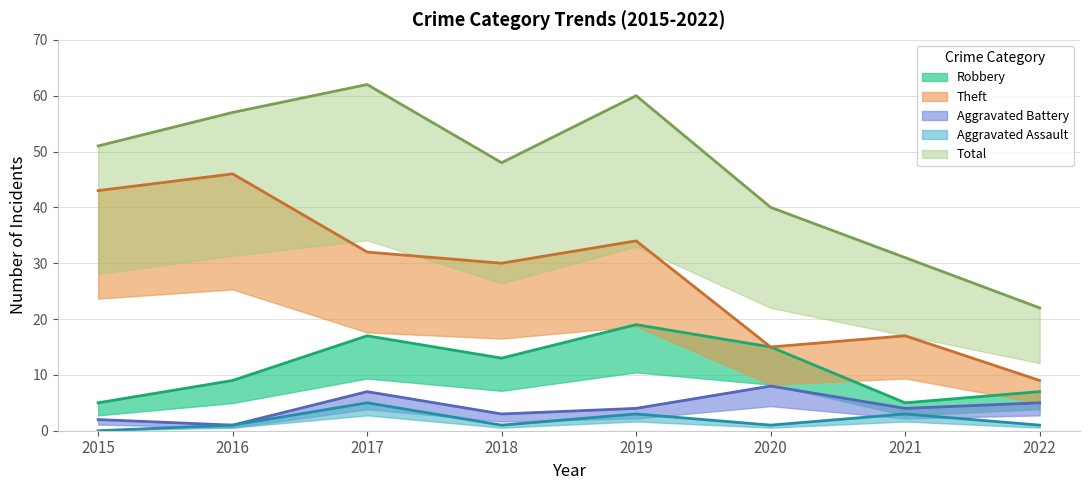

Which category has the highest value across all series?

2017